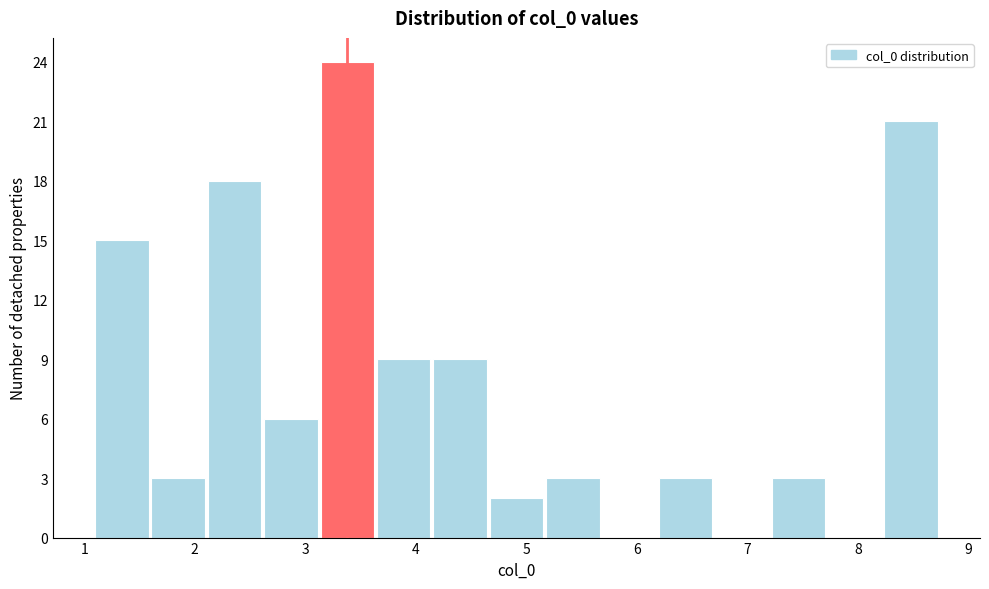

Reading left to right, list every bar in this chart as the range it spans on the x-axis followed by its height. Neither the bar edges nor the heights are printed on the chart, so give them approximately, as read against the axes.

1.1 to 1.6: 15
1.6 to 2.1: 3
2.1 to 2.6: 18
2.6 to 3.1: 6
3.1 to 3.6: 24
3.6 to 4.1: 9
4.1 to 4.7: 9
4.7 to 5.2: 2
5.2 to 5.7: 3
5.7 to 6.2: 0
6.2 to 6.7: 3
6.7 to 7.2: 0
7.2 to 7.7: 3
7.7 to 8.2: 0
8.2 to 8.7: 21